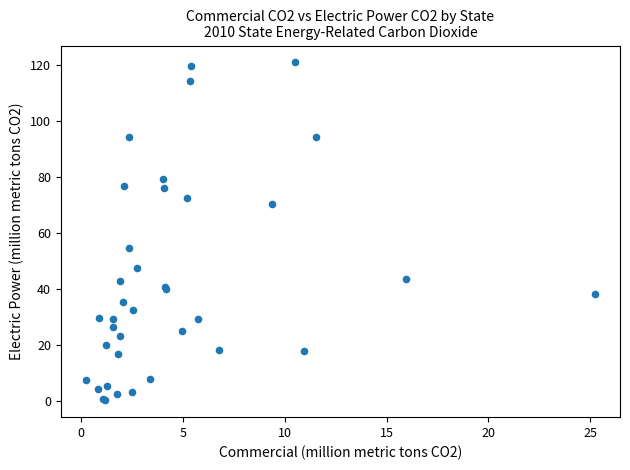

What Y value in the scatter plot is closest to 60?

54.4